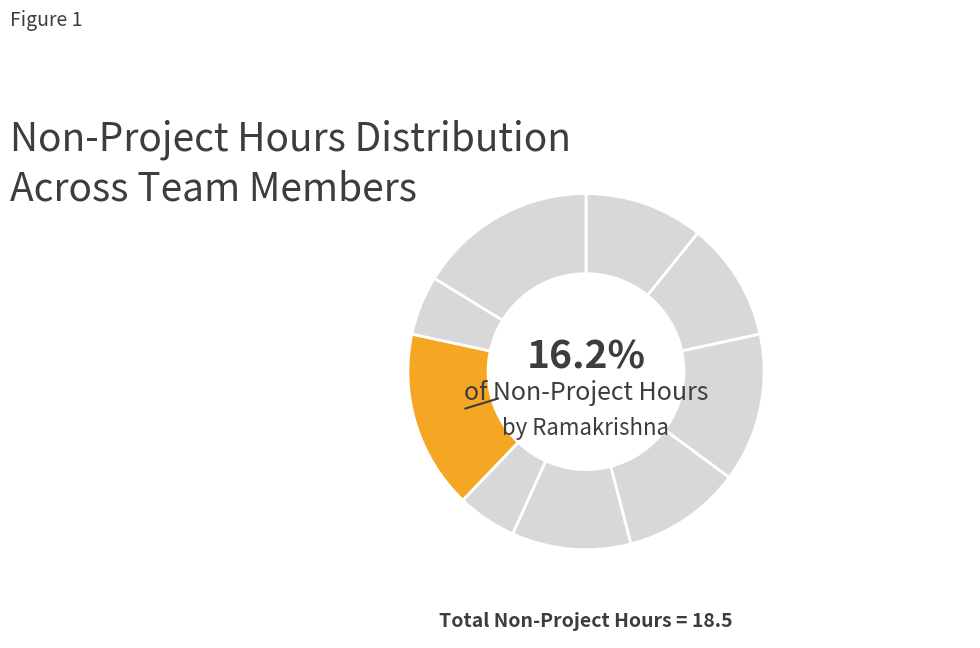

What is the ratio of the value at Harini R to the value at Ramakrishna?

0.7